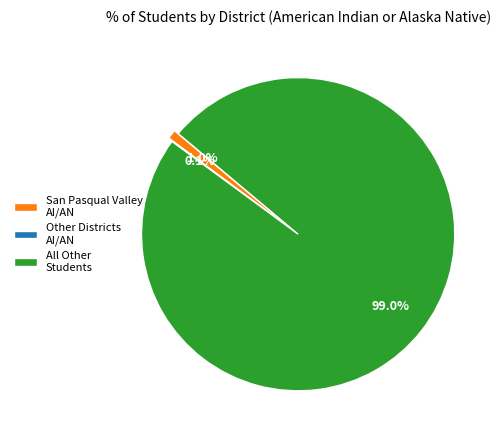

What is the majority slice?

All Other Students